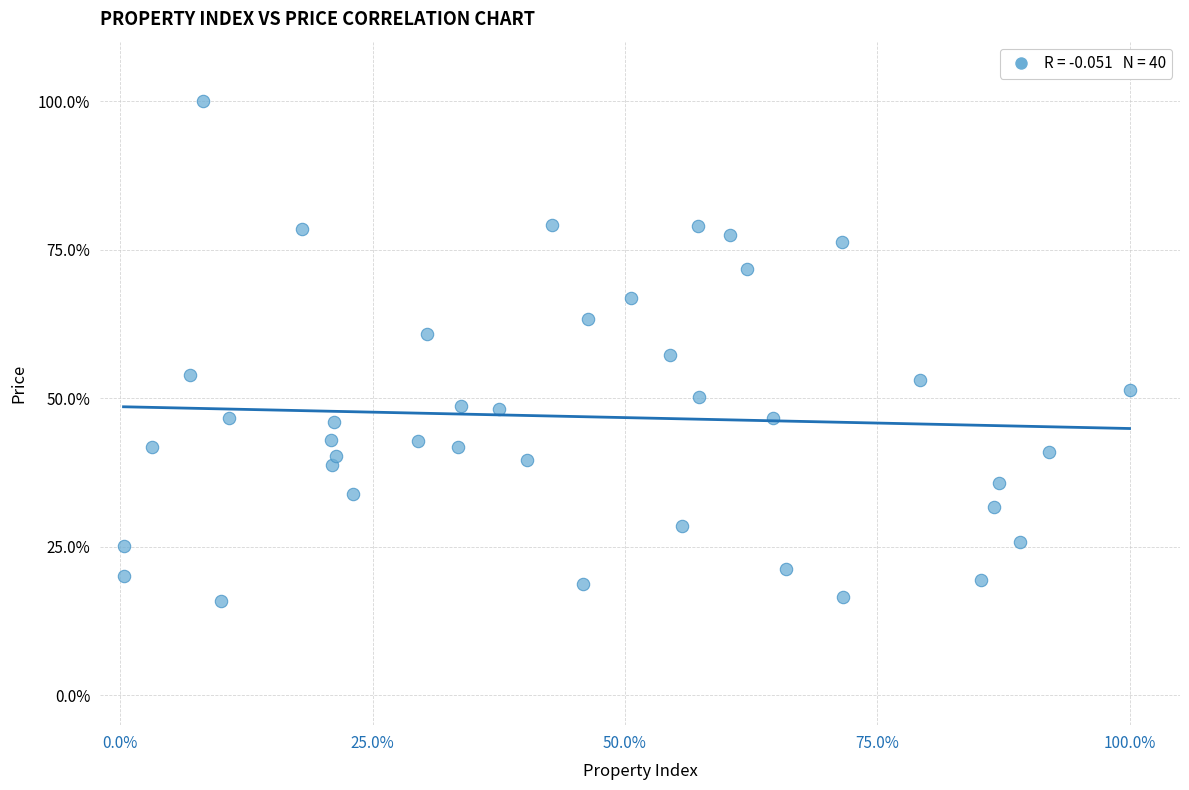

What is the range of X values (max minus min)?

99.7